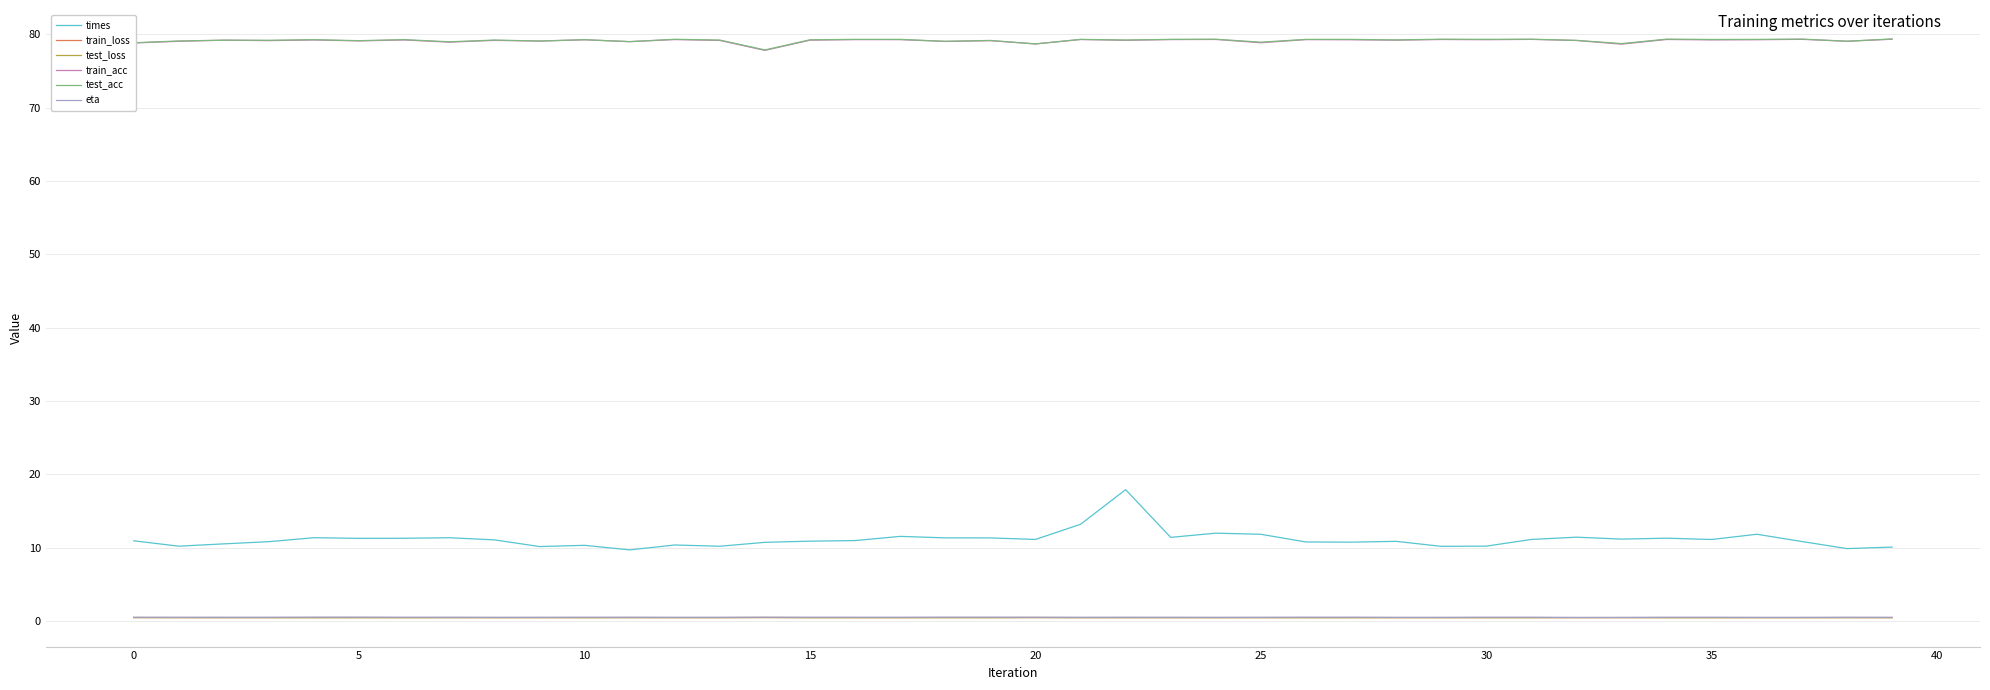

How many lines are shown in the chart?

6